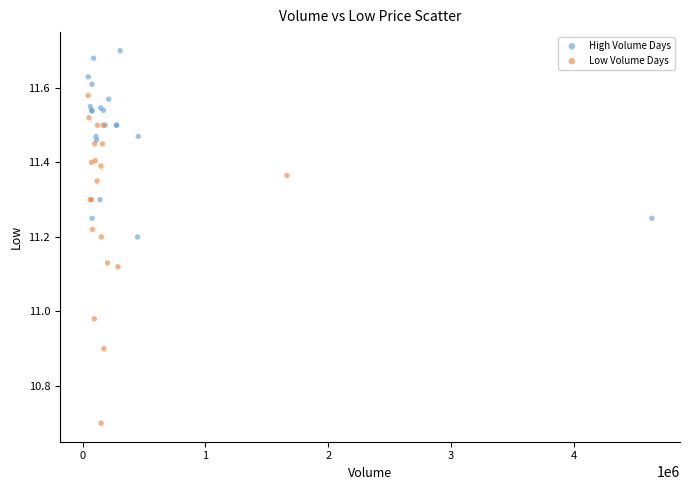

Which series has the widest spread of Y values?

Low Volume Days